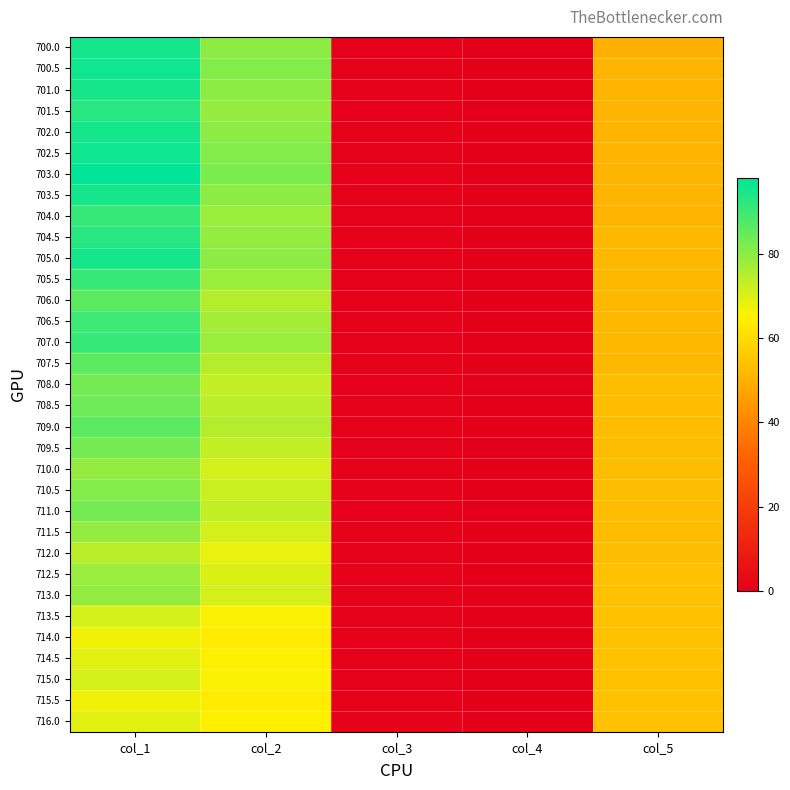

Rank the series at col_3 from lowest to highest value.

700.0, 700.5, 701.0, 701.5, 702.0, 702.5, 703.0, 703.5, 704.0, 704.5, 705.0, 705.5, 706.0, 706.5, 707.0, 707.5, 708.0, 708.5, 709.0, 709.5, 710.0, 710.5, 711.0, 711.5, 712.0, 712.5, 713.0, 713.5, 714.0, 714.5, 715.0, 715.5, 716.0